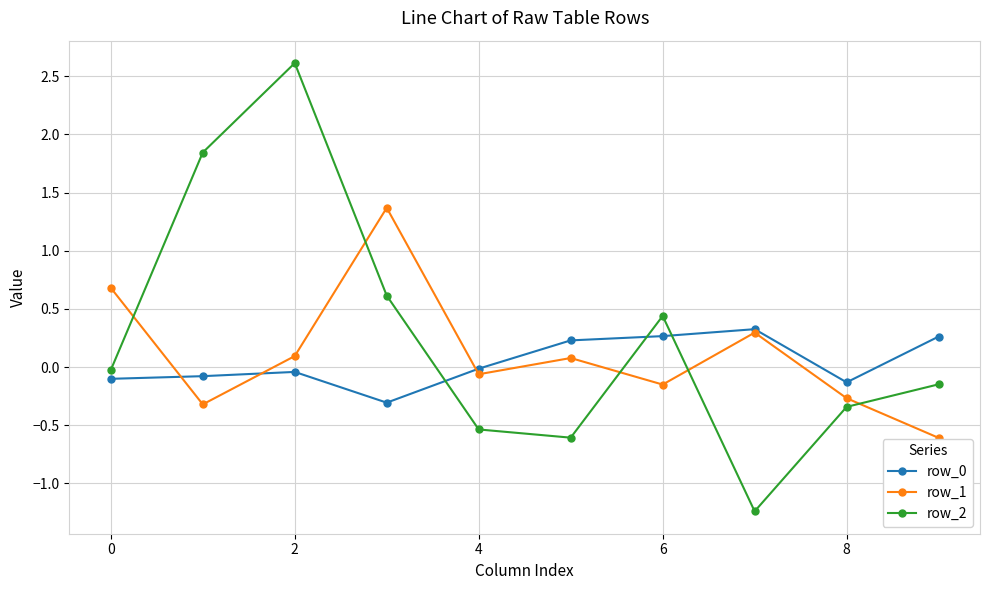

Which series ends up on top after the final intersection of row_1 and row_2?

row_2